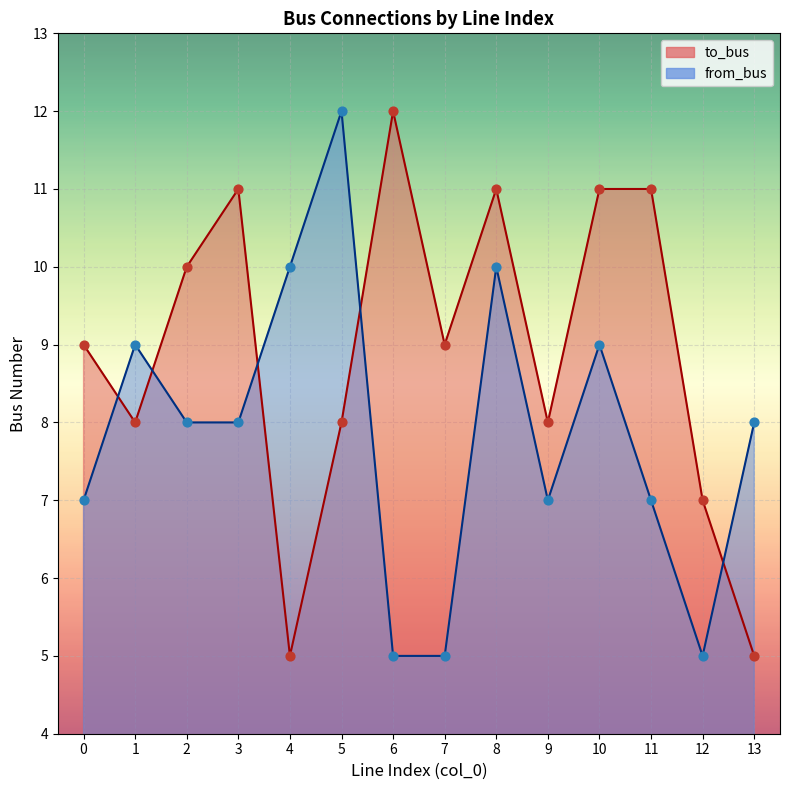

At which category is the sum across all series the highest?

8